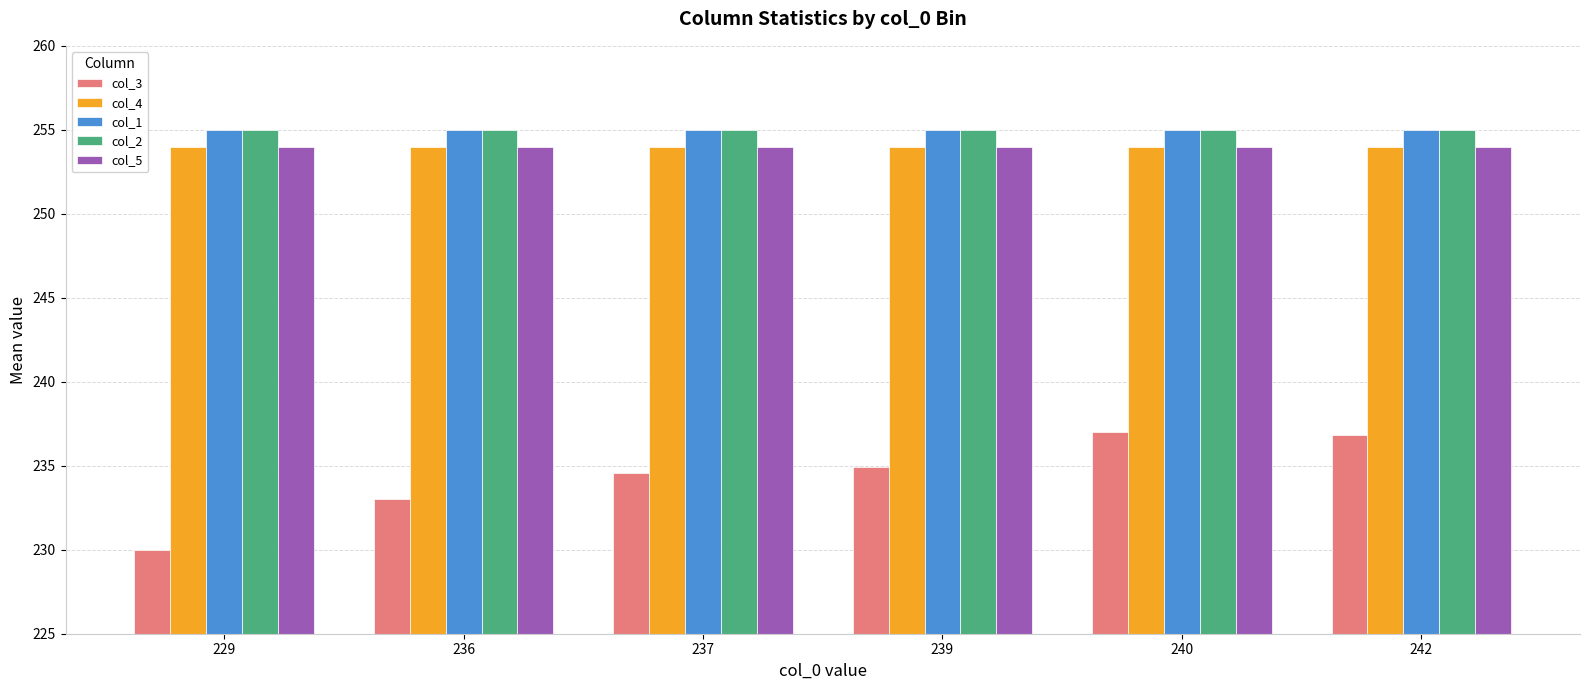

What is the value of the col_4 bar at the 3rd from the left?

254.0